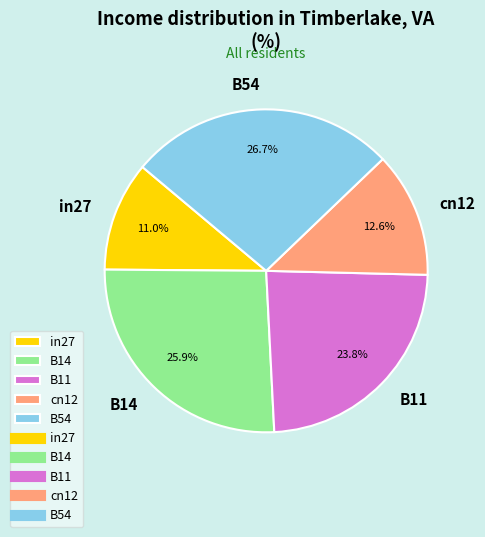

To the nearest percent, what is the difference between the largest and smallest slice percentages?

16%